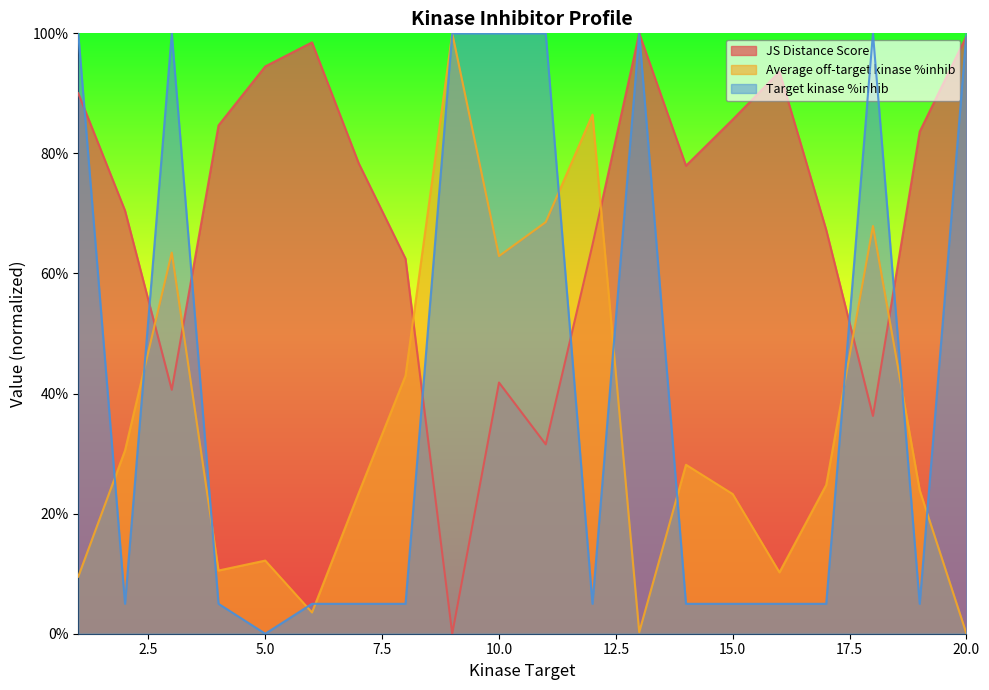

Is the value of Target kinase %inhib at 12 greater than the value of JS Distance Score at 17?

No